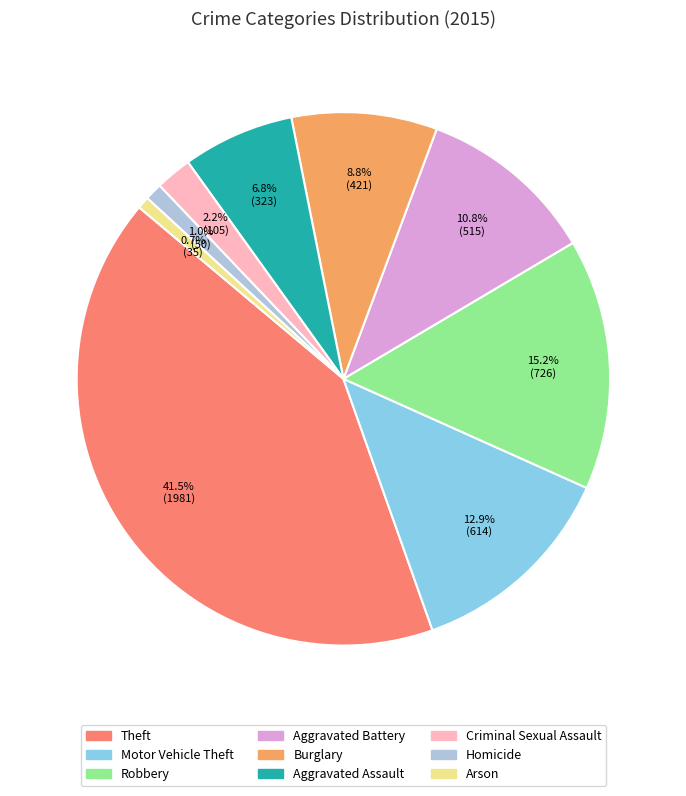

To the nearest percent, what is the difference between the largest and smallest slice percentages?

41%